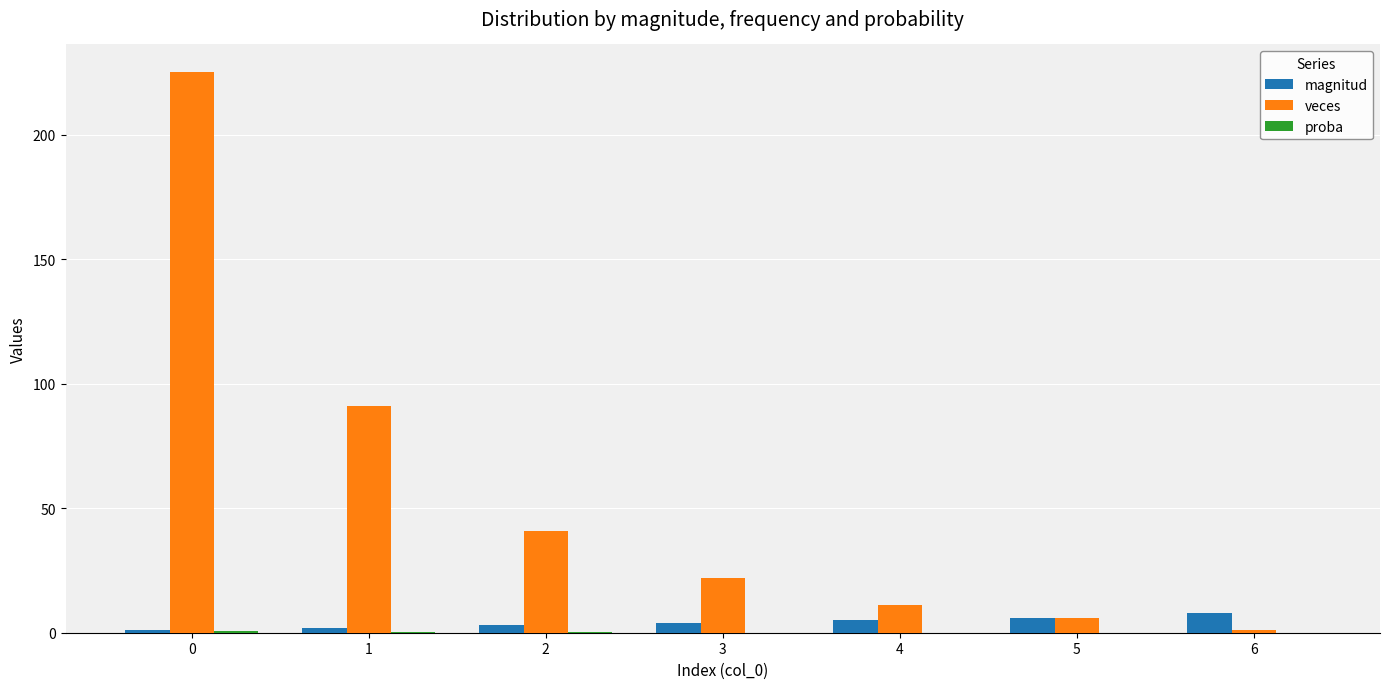

What is the approximate value of veces at 3?

22.0